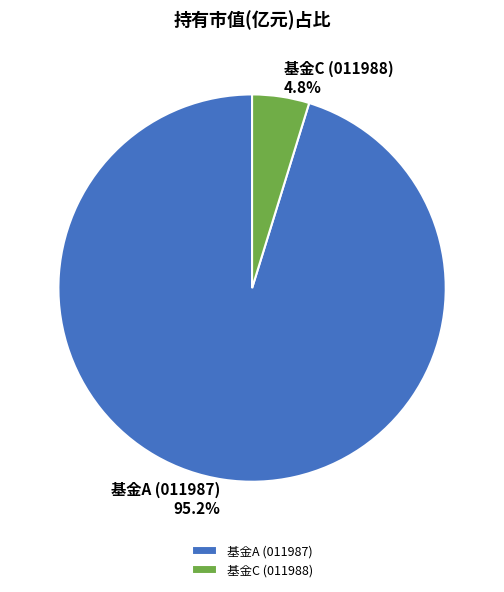

Which slice represents more than half of the pie?

基金A (011987)